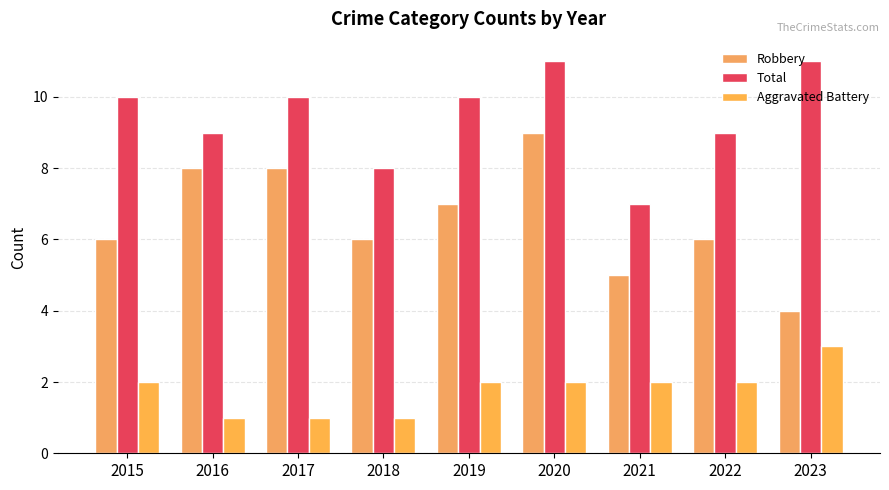

What is the total value across all series at 2022?

17